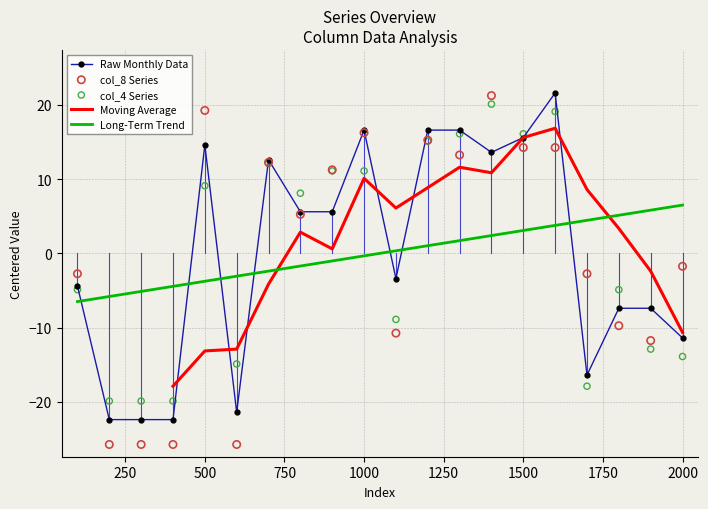

True or false: Raw Monthly Data and Long-Term Trend intersect in this chart.

True